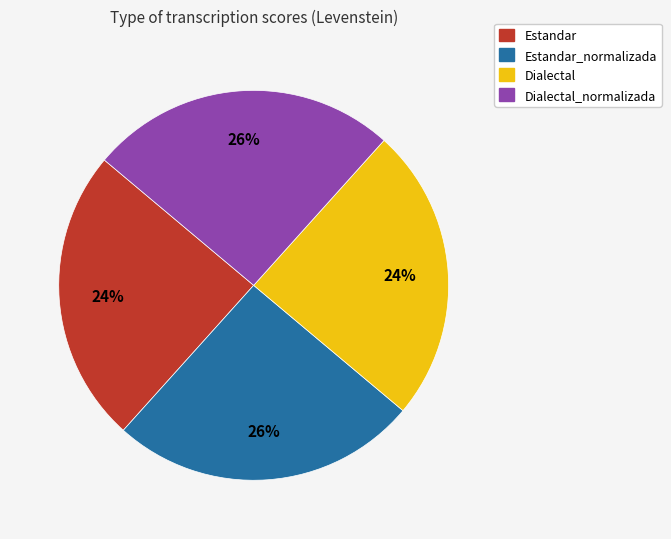

Is there a majority slice in this chart?

No